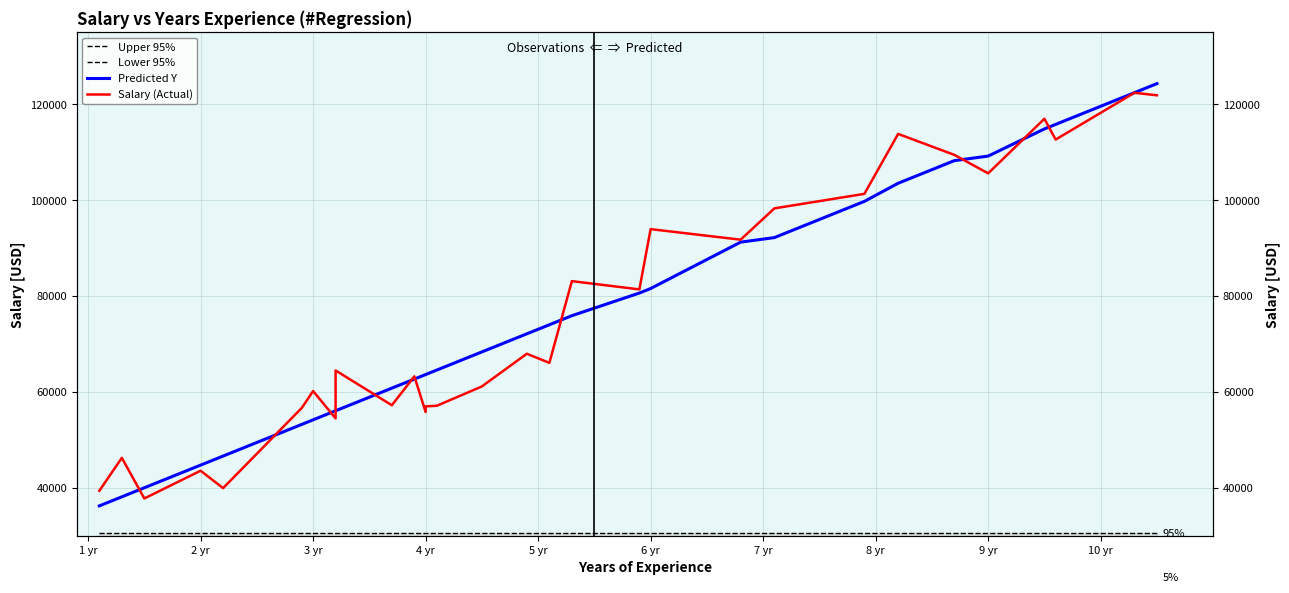

What is the highest value of the Predicted Y series?

124302